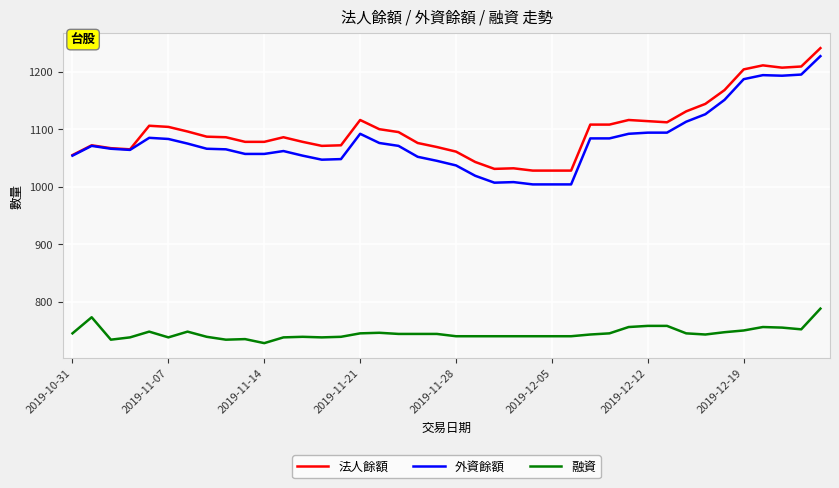

List the series in order of their peak value, lowest first.

融資, 外資餘額, 法人餘額